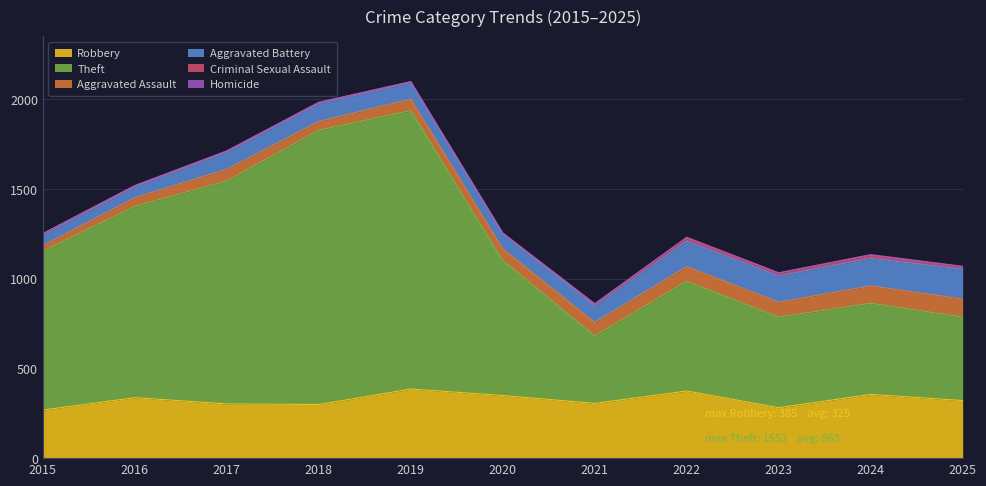

True or false: Theft and Criminal Sexual Assault cross at least once.

False